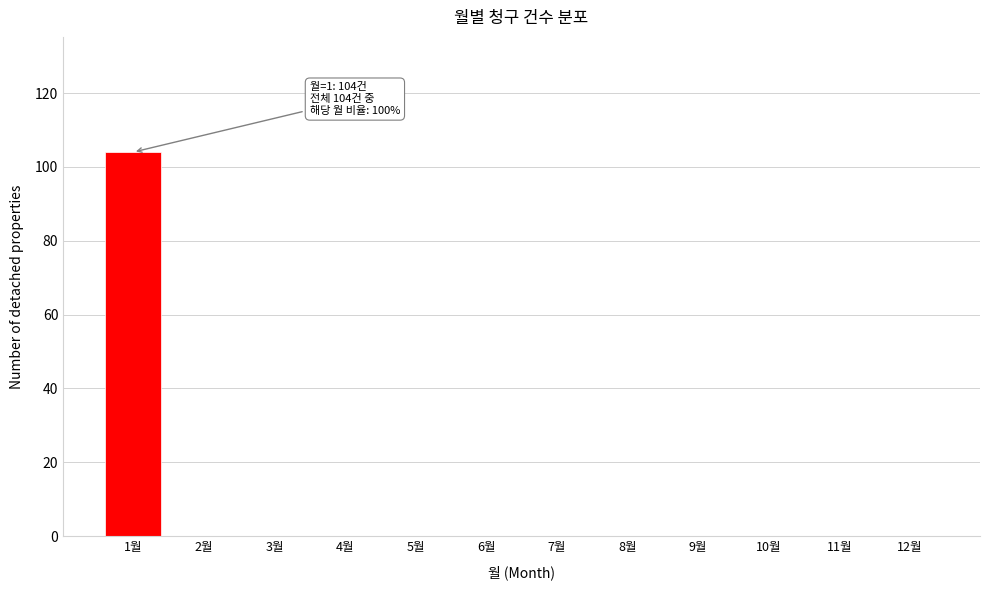

Reading left to right, extract all data points from this chart.

1월=104	2월=0	3월=0	4월=0	5월=0	6월=0	7월=0	8월=0	9월=0	10월=0	11월=0	12월=0